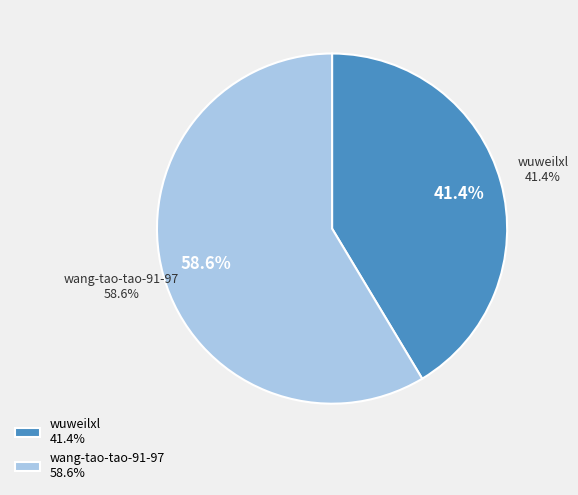

Does wuweilxl account for over 50% of the chart?

No